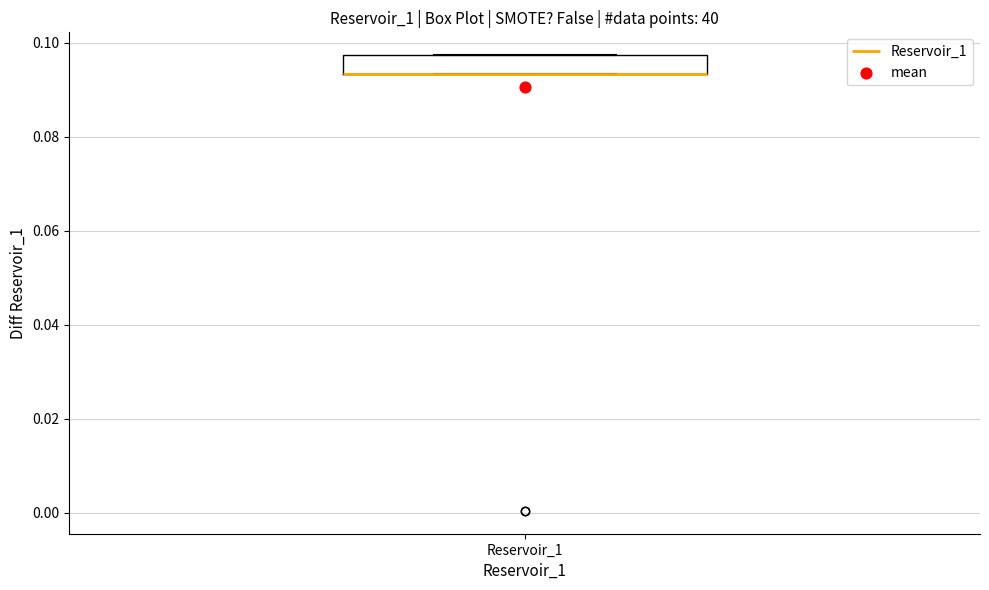

Read this box plot against the y-axis: the position of the median line, the range covered by the box, and the ends of both whiskers. The values are not printed on the chart, so give them approximately, as read against the axis.

median 0.094 (drawn on the box's lower edge), box 0.094 to 0.098, whiskers 0.094 to 0.098